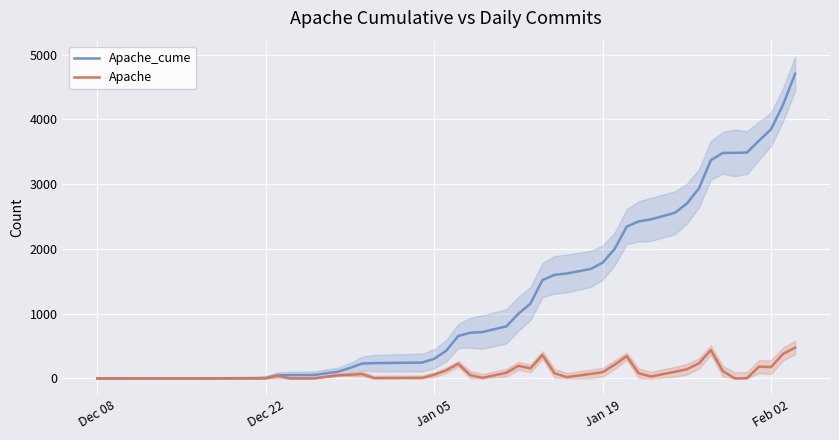

What is the maximum value shown in the chart?

4706